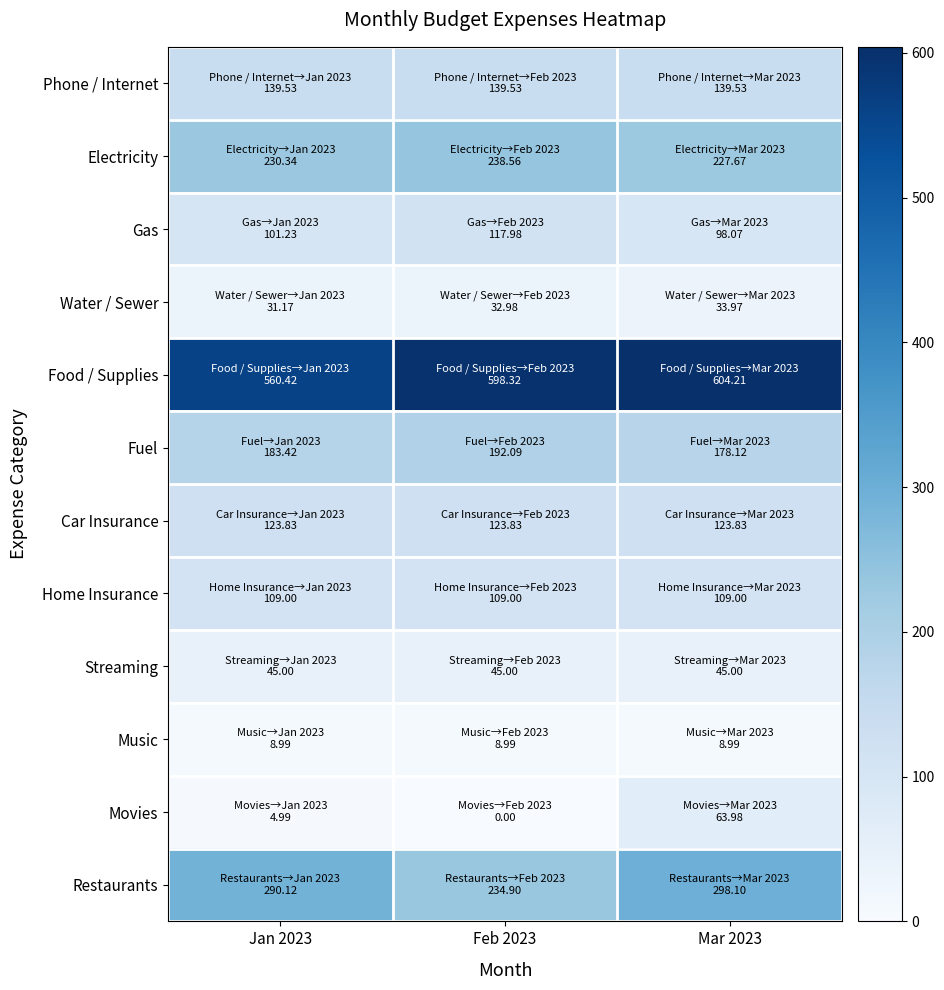

Rank the series by their maximum value, from highest to lowest.

Food / Supplies, Restaurants, Electricity, Fuel, Phone / Internet, Car Insurance, Gas, Home Insurance, Movies, Streaming, Water / Sewer, Music